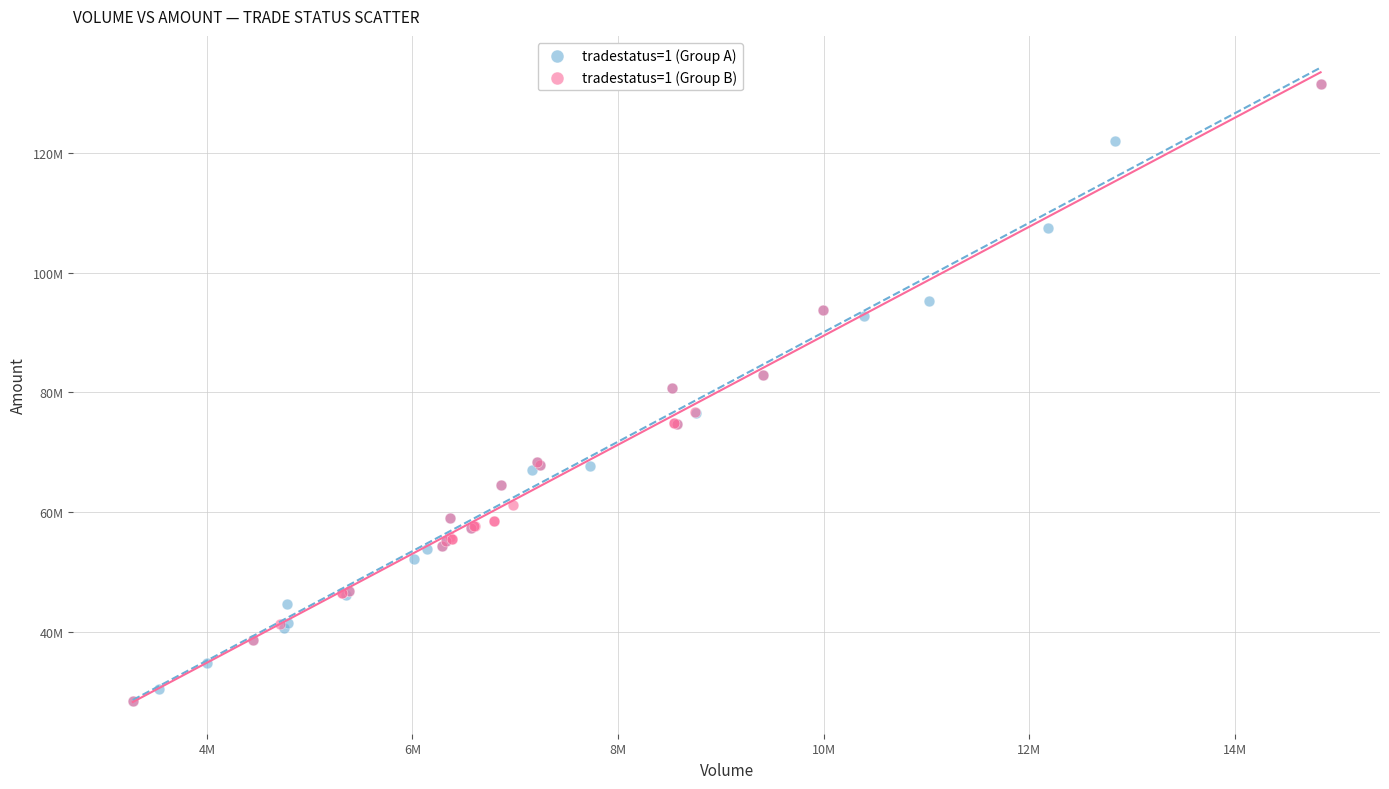

What are all the series names shown in the legend?

tradestatus=1 (Group A), tradestatus=1 (Group B)